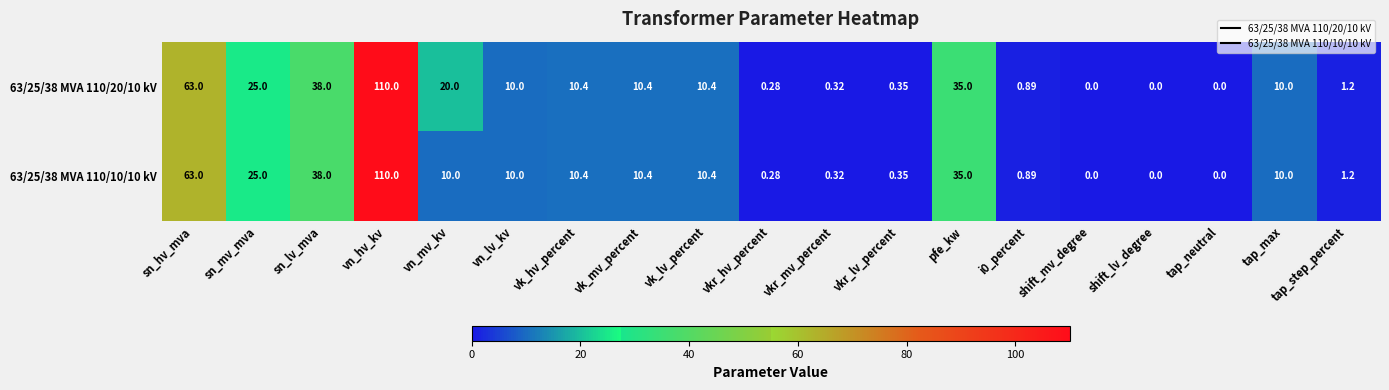

At which category is the sum across all series the highest?

vn_hv_kv